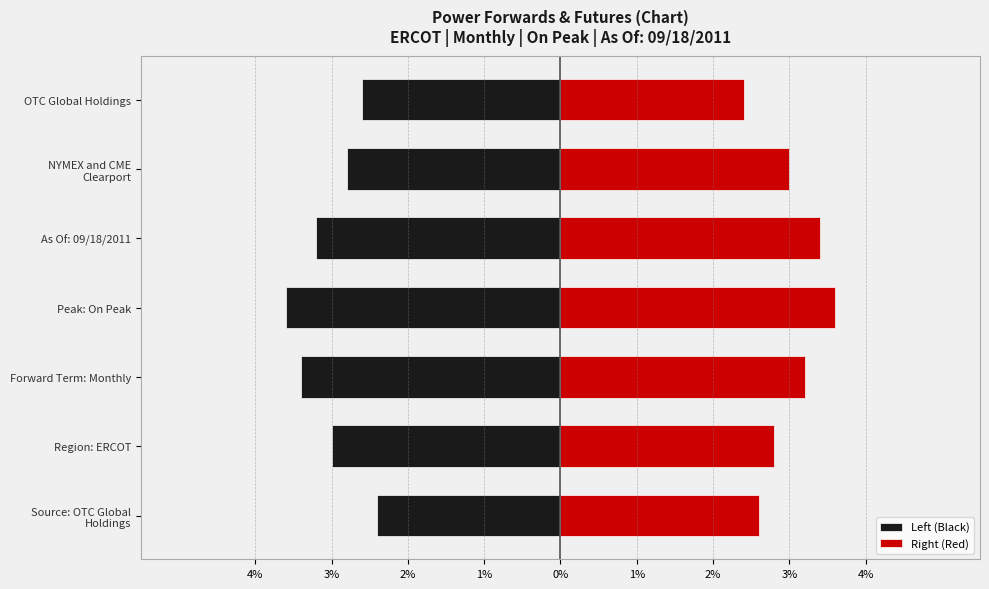

Does the chart contain stacked bars?

No